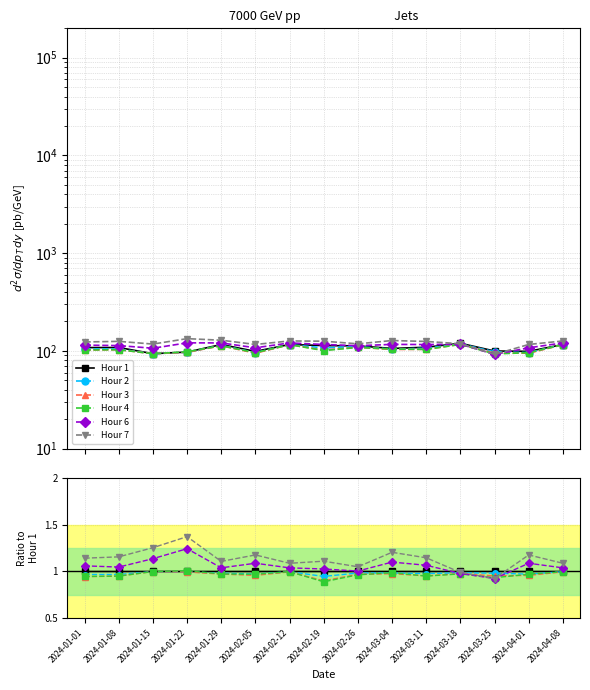

What is the label of the 9th point from the right?

2024-02-12